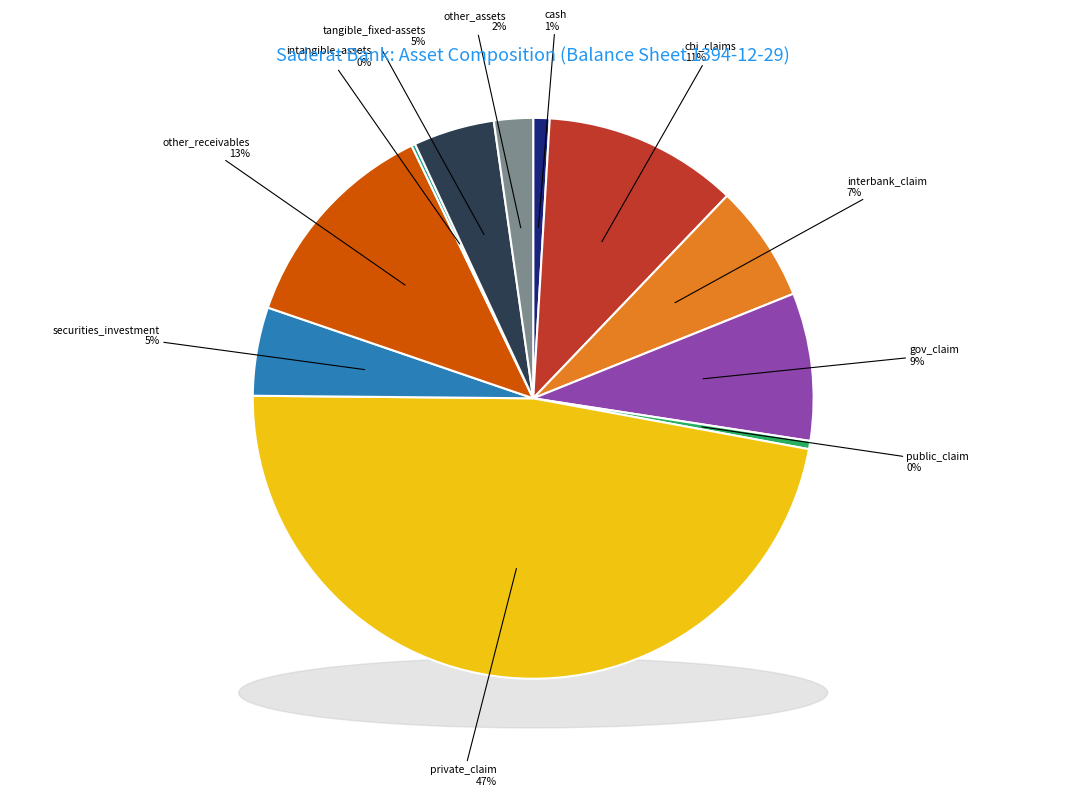

To the nearest percent, what portion does gov_claim represent?

9%